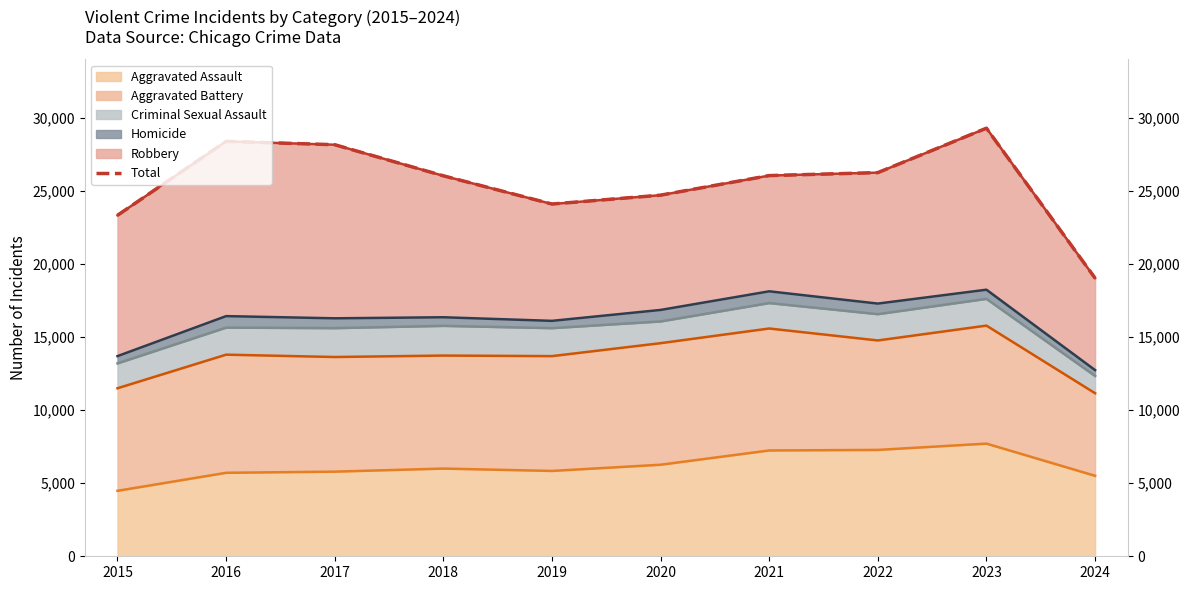

Reading left to right, transcribe all the data shown in this chart.

23336	28396	28166	26039	24107	24714	26054	26257	29297	19034